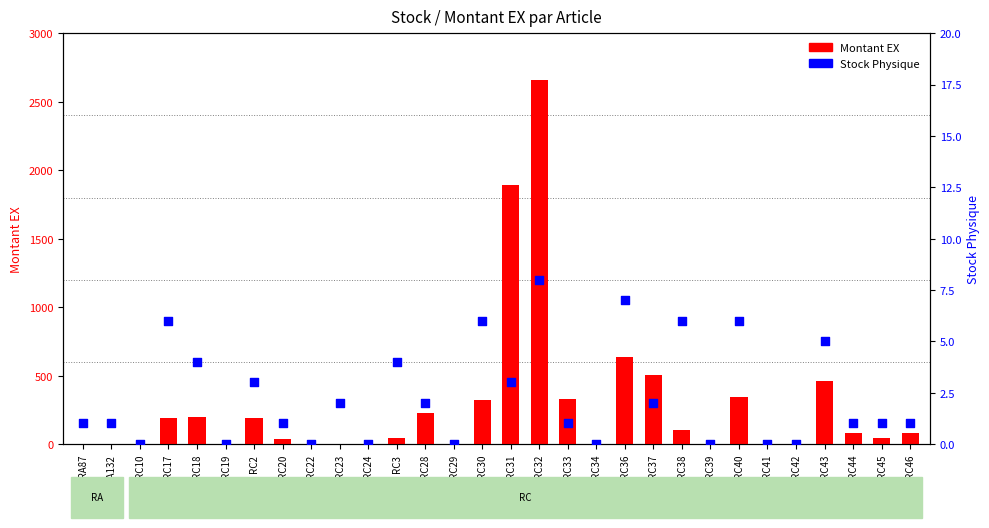

Which series has the largest Y range (max minus min)?

Montant EX